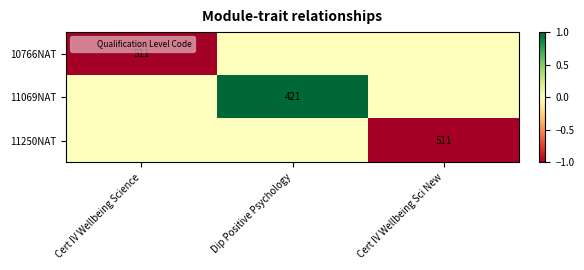

At which label is 11250NAT closest to 0?

Cert IV Wellbeing Science